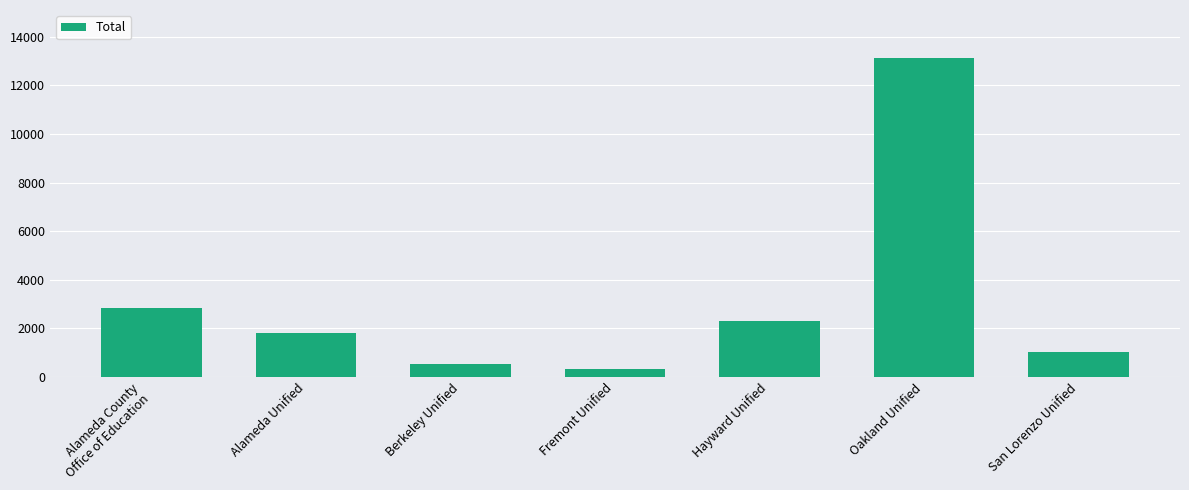

Rank the categories by value from lowest to highest.

Fremont Unified, Berkeley Unified, San Lorenzo Unified, Alameda Unified, Hayward Unified, Alameda County
Office of Education, Oakland Unified